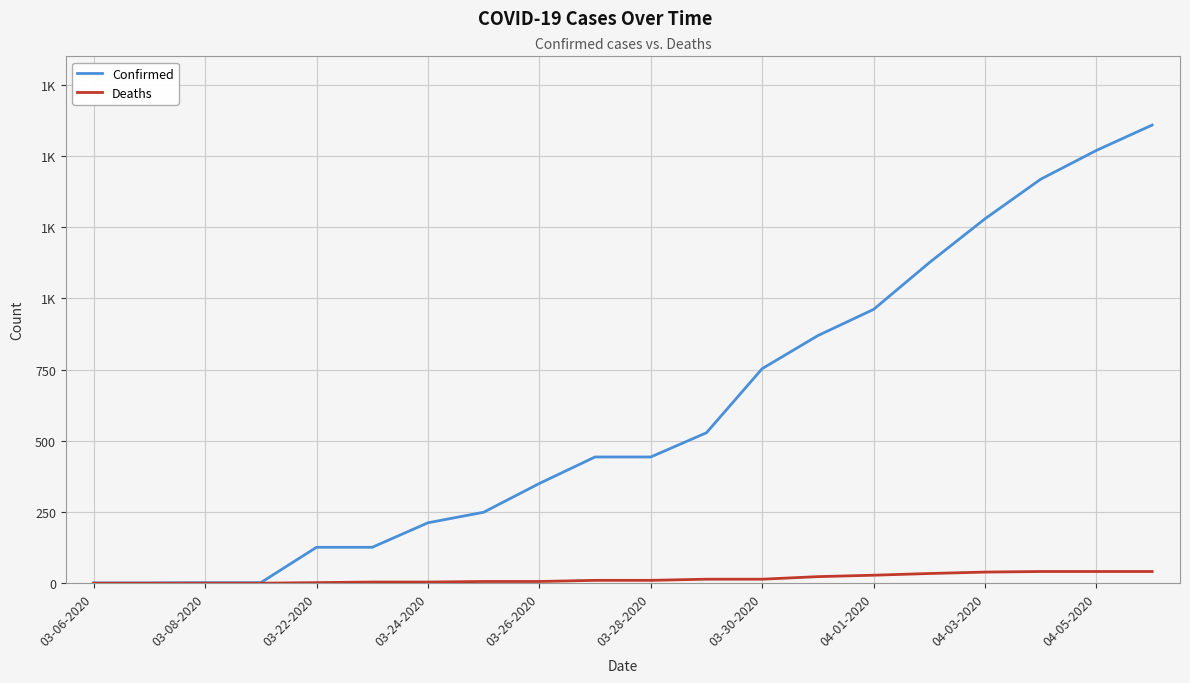

What are all the series names shown in the legend?

Confirmed, Deaths